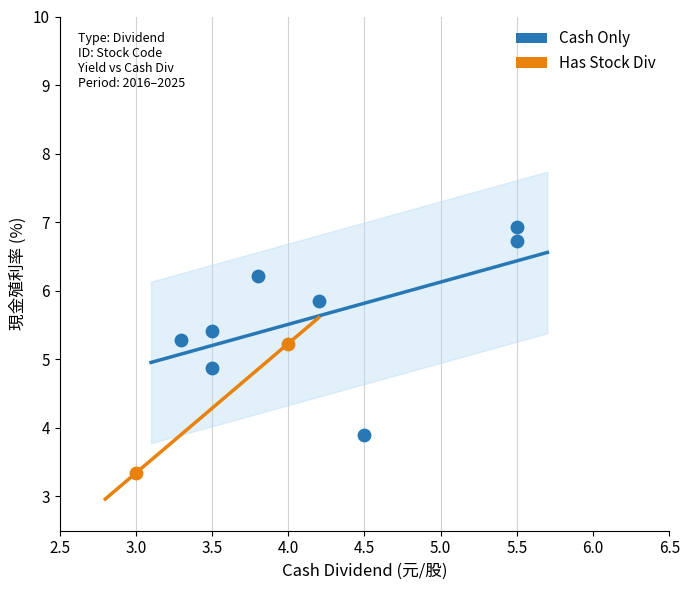

What are all the series names shown in the legend?

Cash Only, Has Stock Div